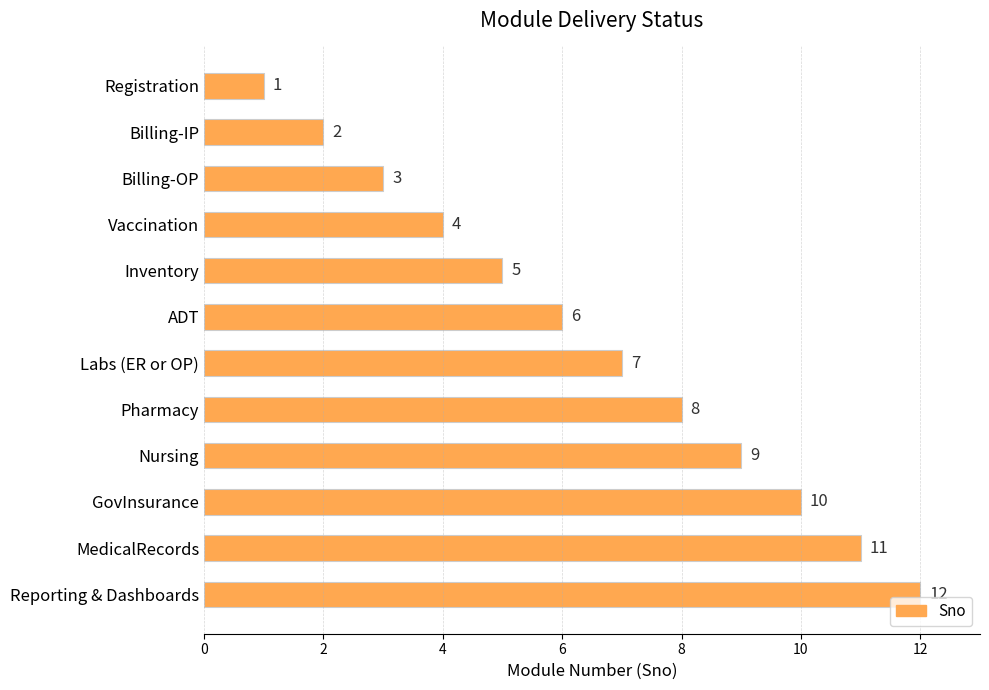

True or false: the data shows 6 at ADT.

True